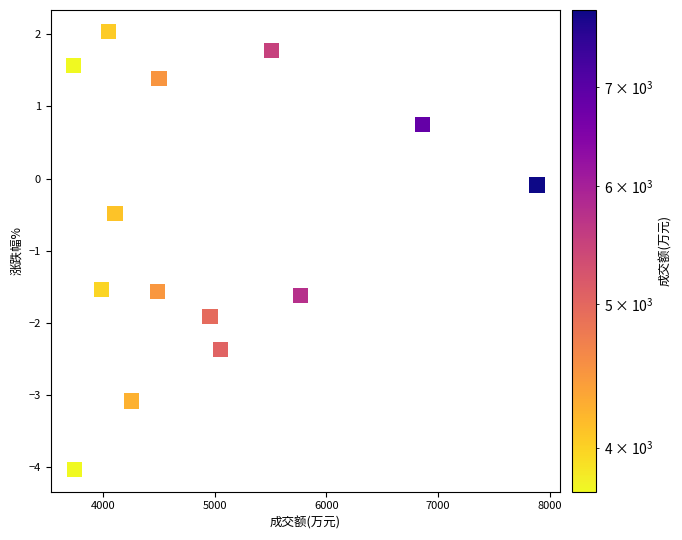

What is the range of X values (max minus min)?

4148.0